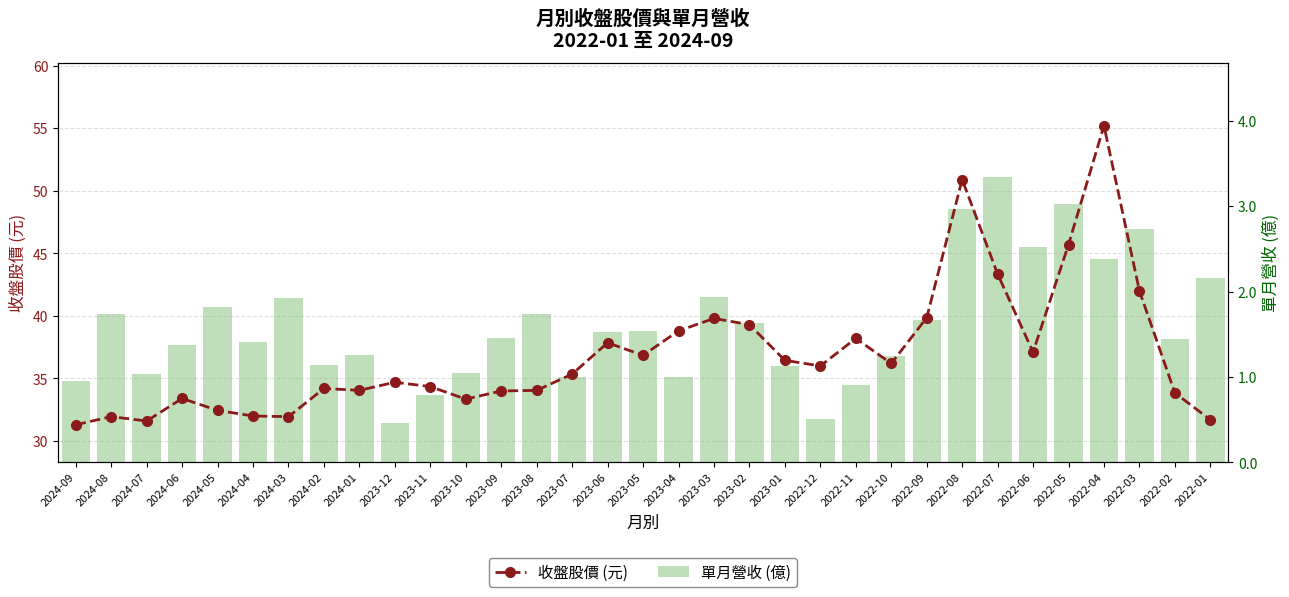

What is the difference between the 單月營收 (億) values at 2023-06 and 2024-07?

0.5